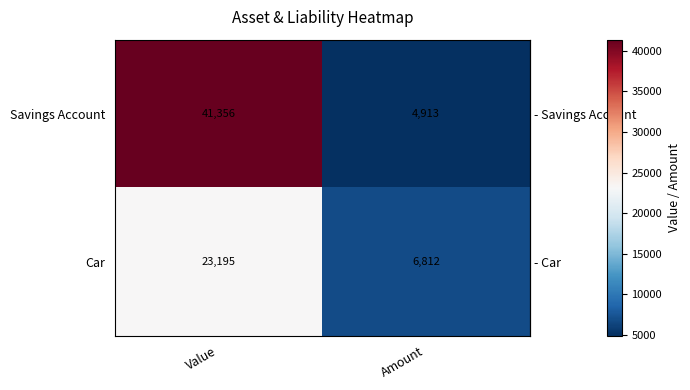

What is the sum of all Car values?

30007